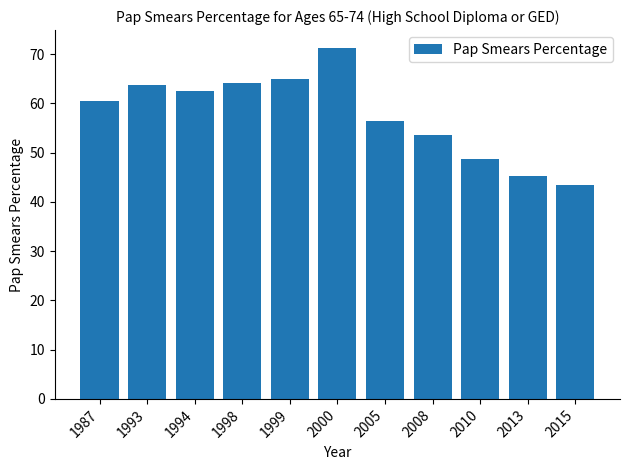

Count the number of values greater than 60.

6